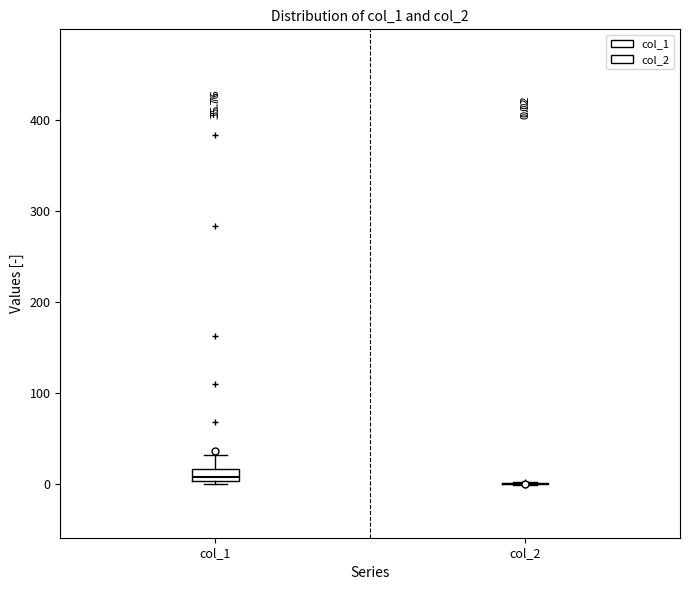

Which box is the tallest, from its lower edge to its upper edge?

col_1